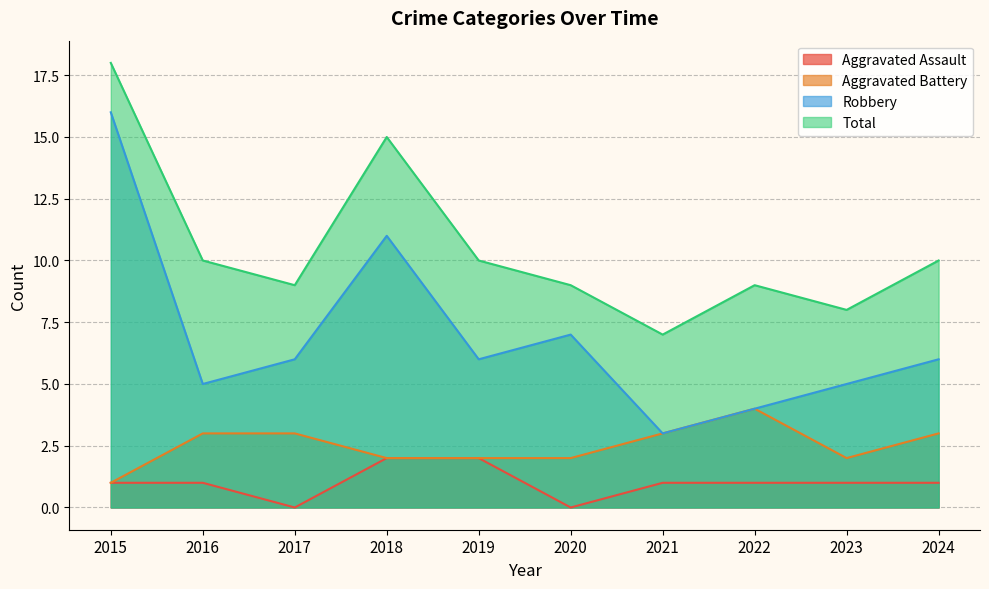

How many interior local valleys does the Aggravated Battery series have?

1